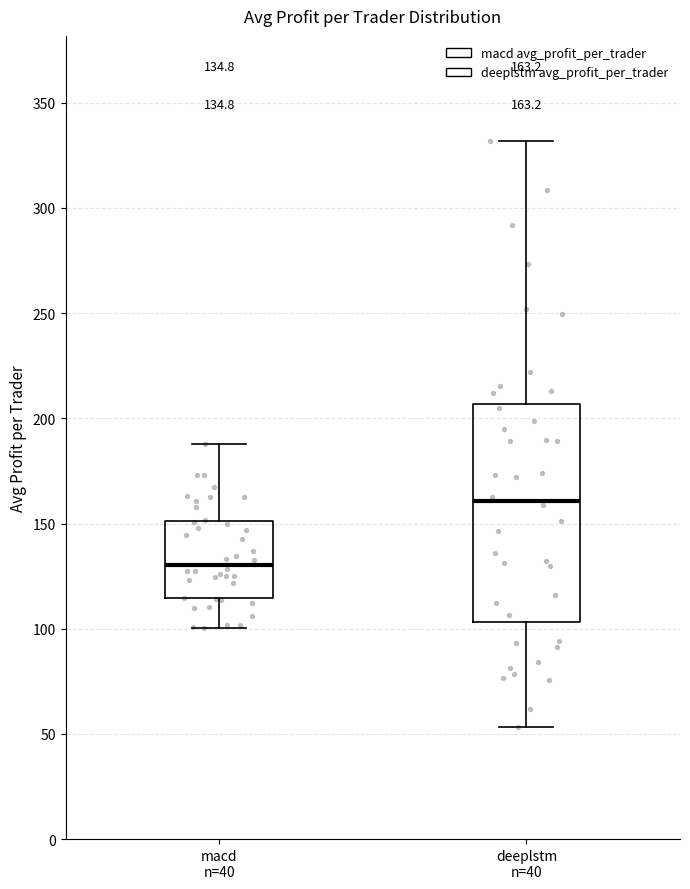

Which box is the tallest, from its lower edge to its upper edge?

deeplstm n=40